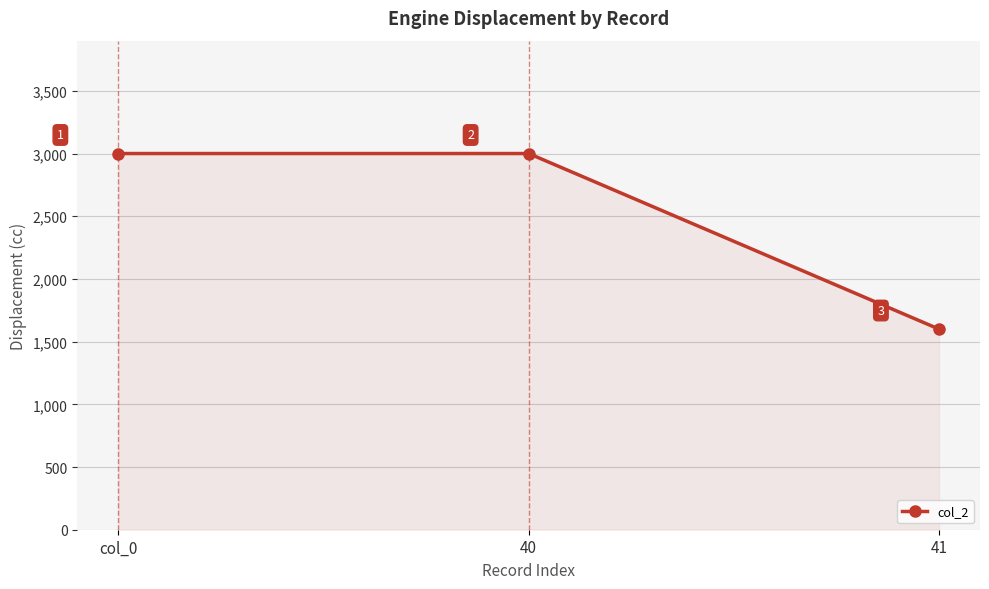

How many values are between 1600 and 3000?

3